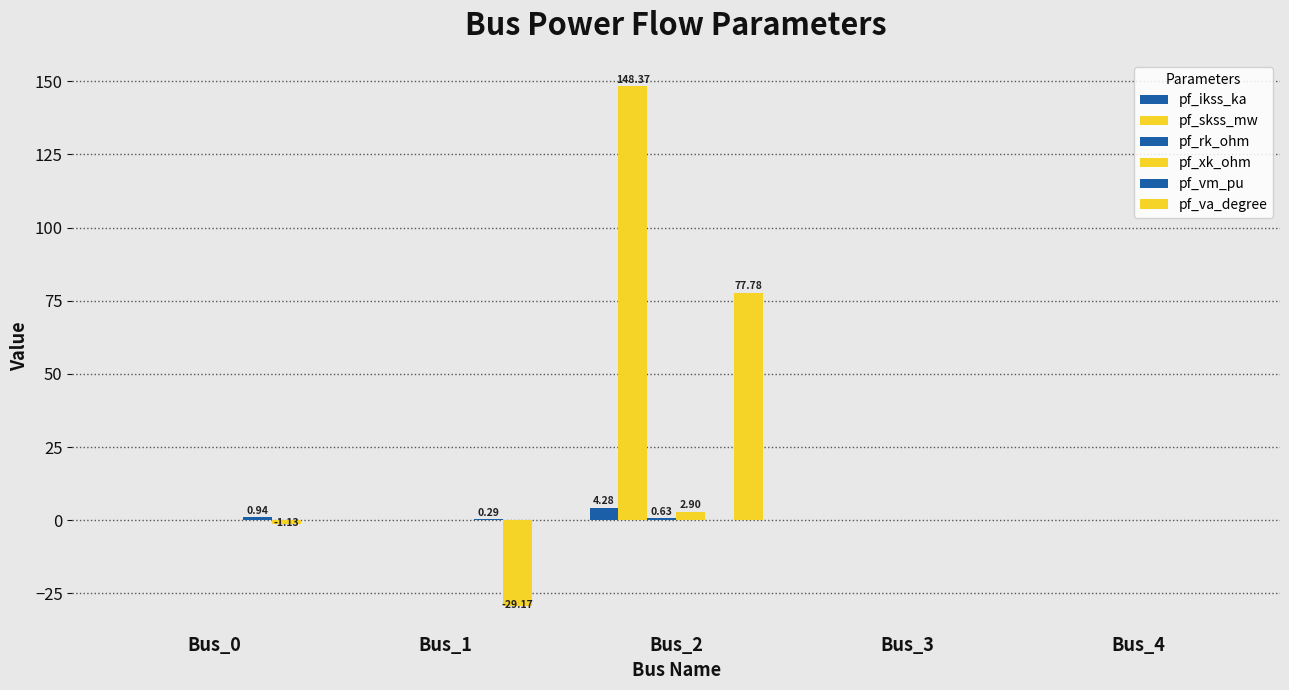

How many categories are shown in the chart?

5